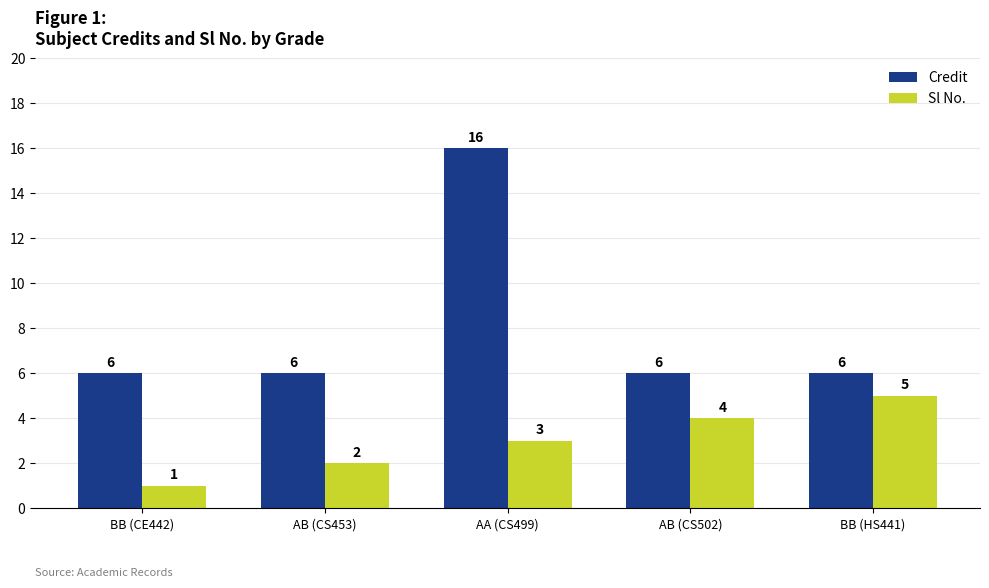

How many distinct data groups are displayed?

2